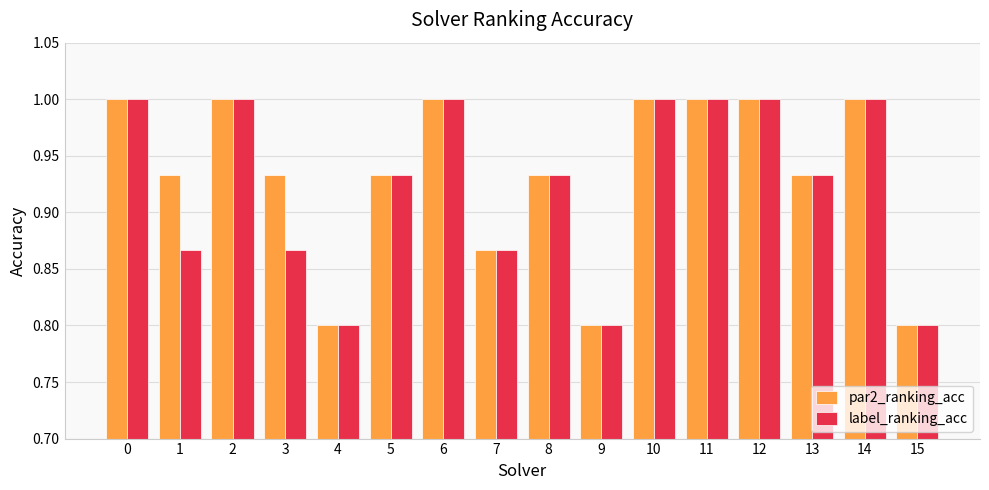

Is it true that label_ranking_acc equals 1.0 at 10?

True